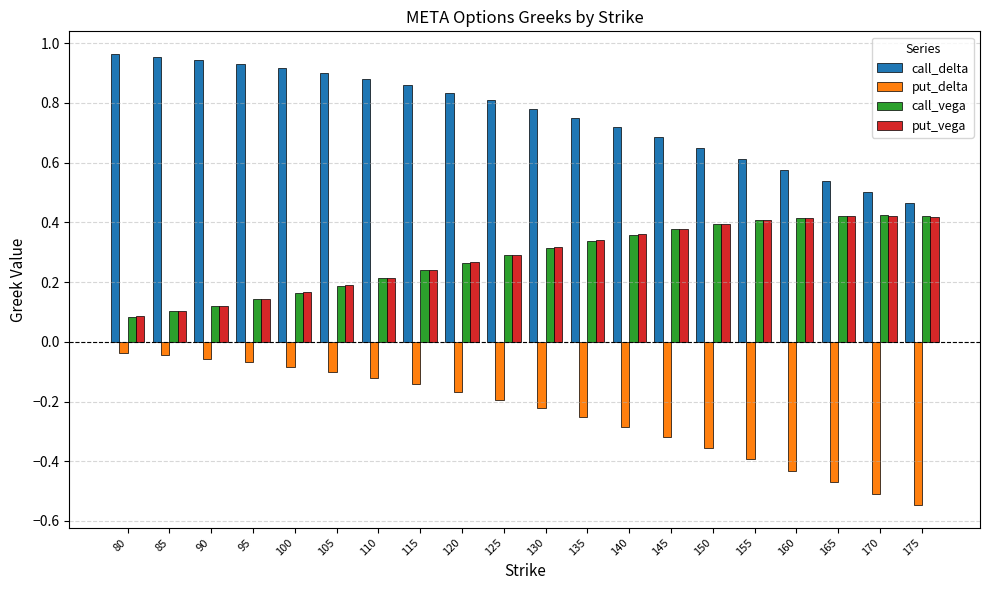

Is the value of call_vega at 170 greater than the value of call_delta at 140?

No